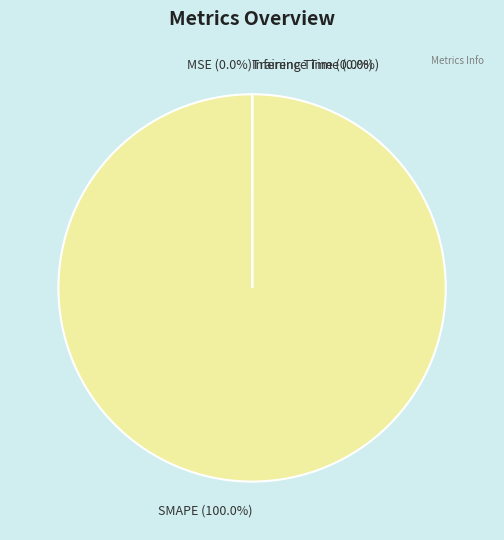

Which slice represents more than half of the pie?

SMAPE